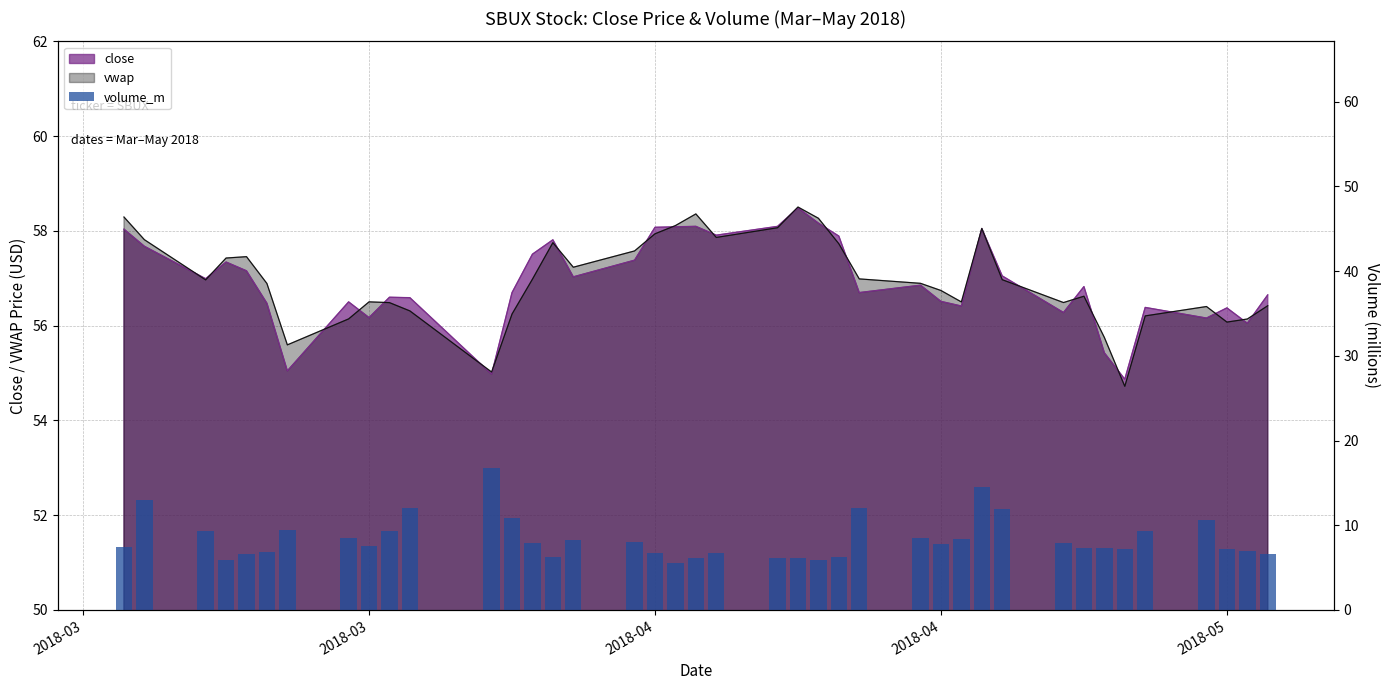

Reading left to right, extract all data points from this chart.

7.4	13.0	9.4	5.9	6.6	6.8	9.5	8.4	7.6	9.3	12.0	16.8	10.9	7.9	6.3	8.3	8.0	6.7	5.5	6.1	6.7	6.1	6.1	5.9	6.3	12.0	8.4	7.8	8.4	14.5	12.0	7.9	7.3	7.3	7.2	9.3	10.6	7.2	7.0	6.6